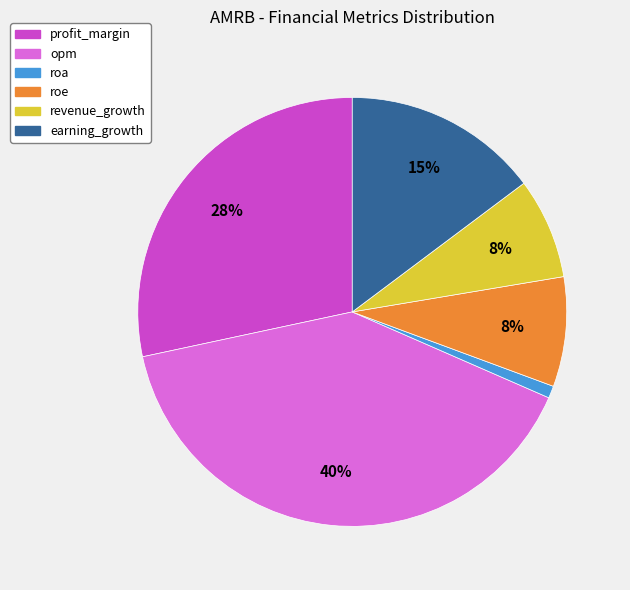

Do roa and roe together represent more than half of the pie?

No